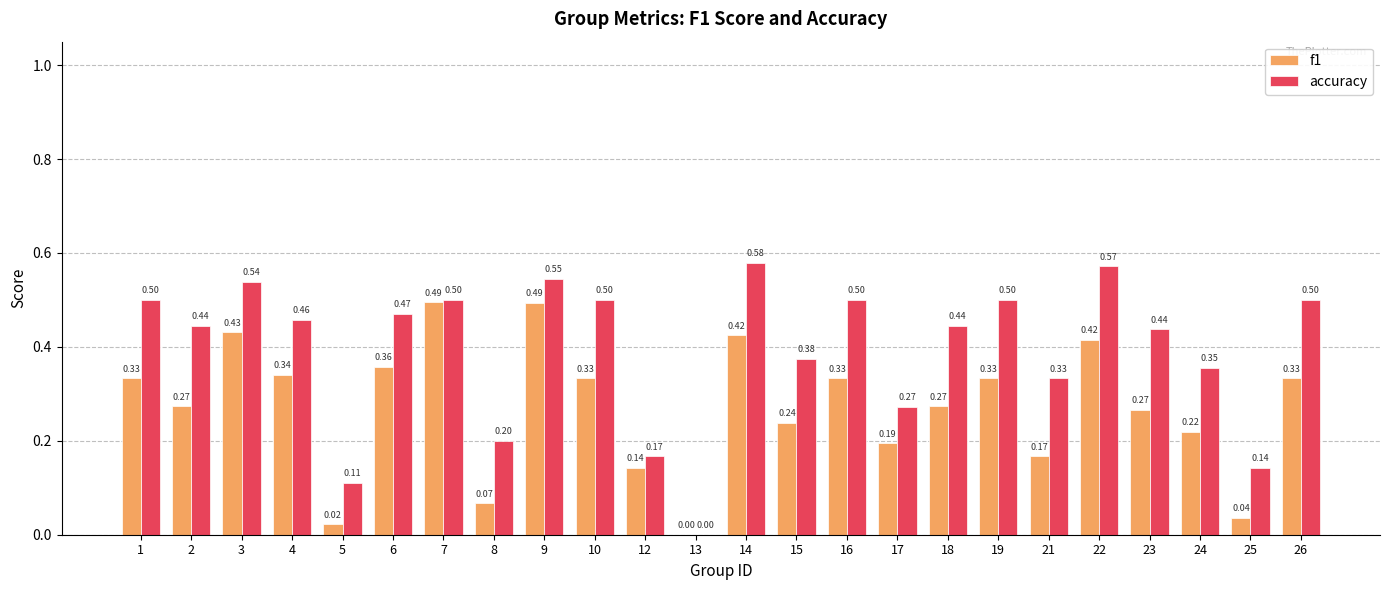

Does the chart contain stacked bars?

No